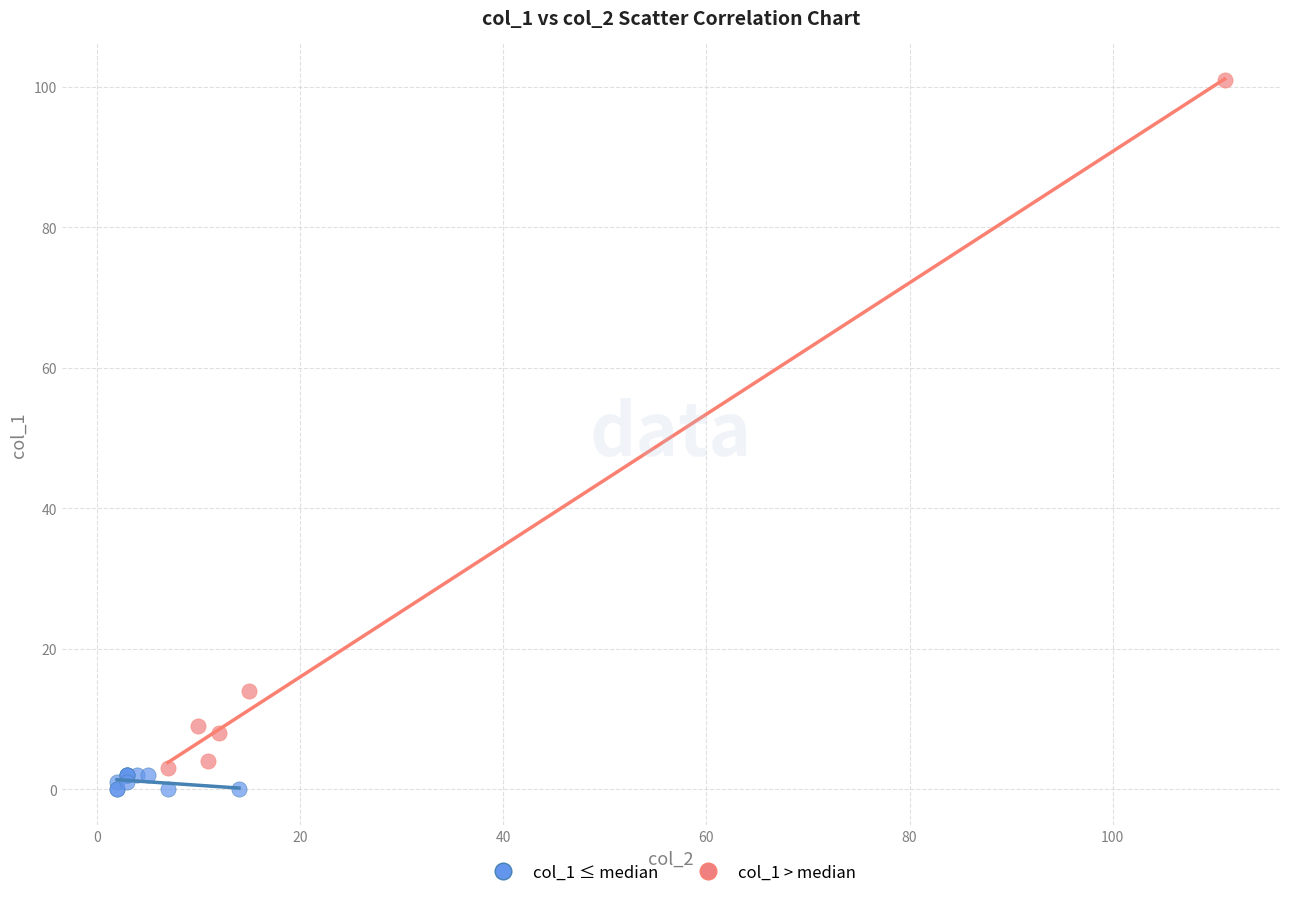

What are all the series names shown in the legend?

col_1 ≤ median, col_1 > median